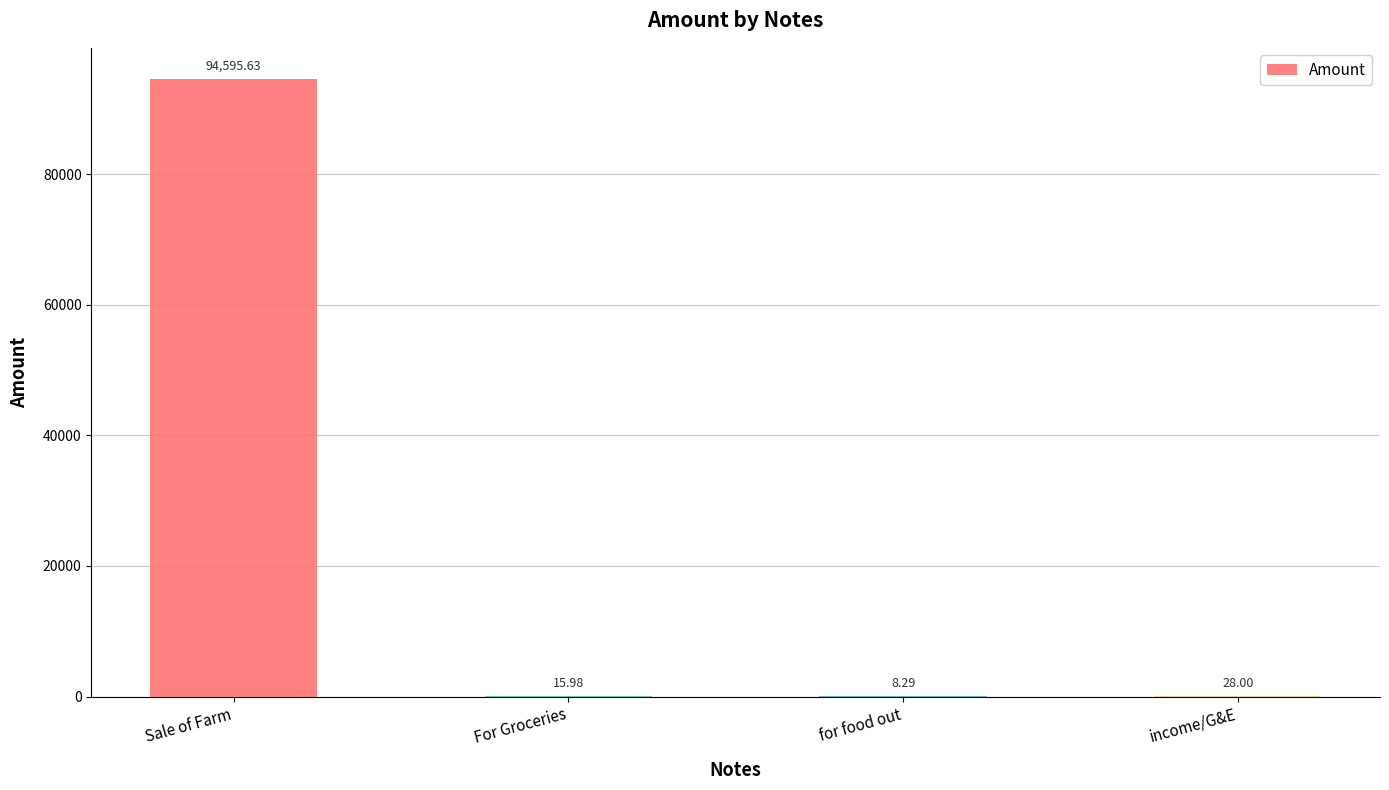

What is the change in value from For Groceries to for food out?

-7.7